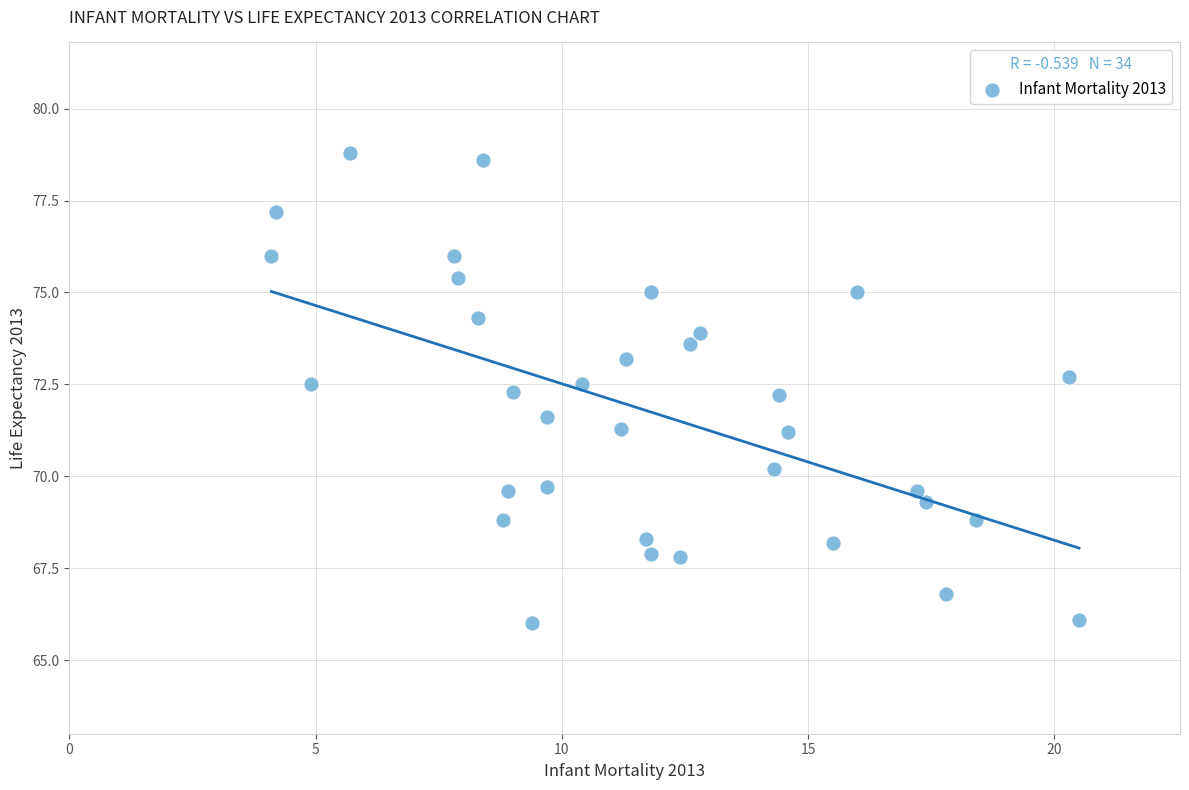

What is the range of Y values (max minus min)?

12.8